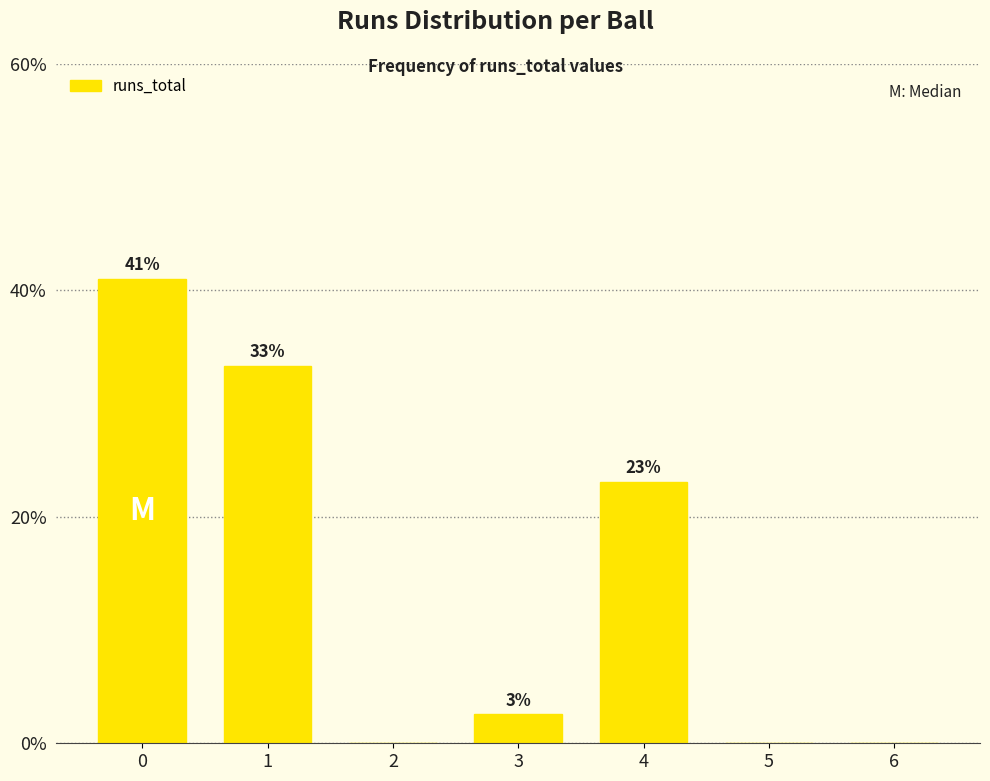

The chart shows a value of 0.7 at 3. True or false?

False